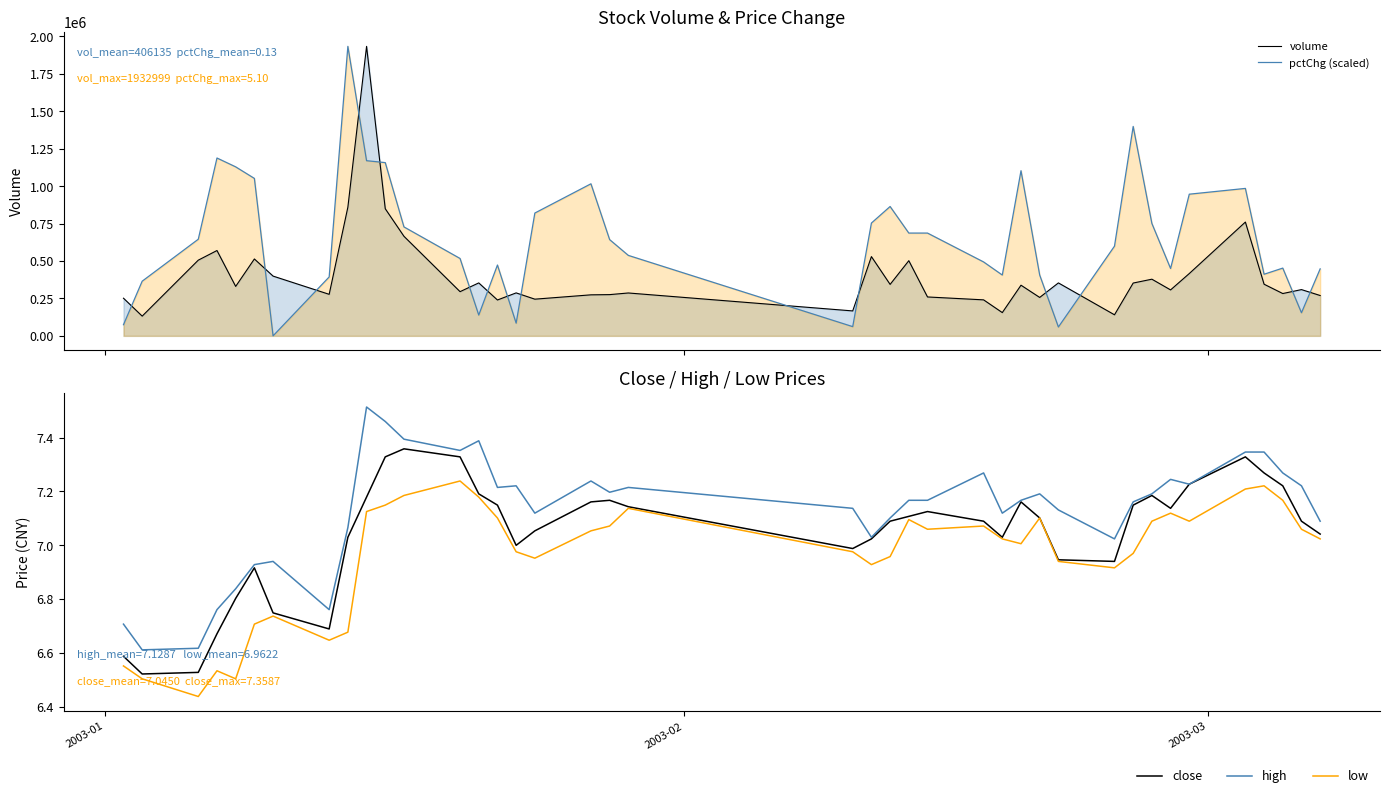

What is the difference between the maximum and minimum values in the high series?

0.9